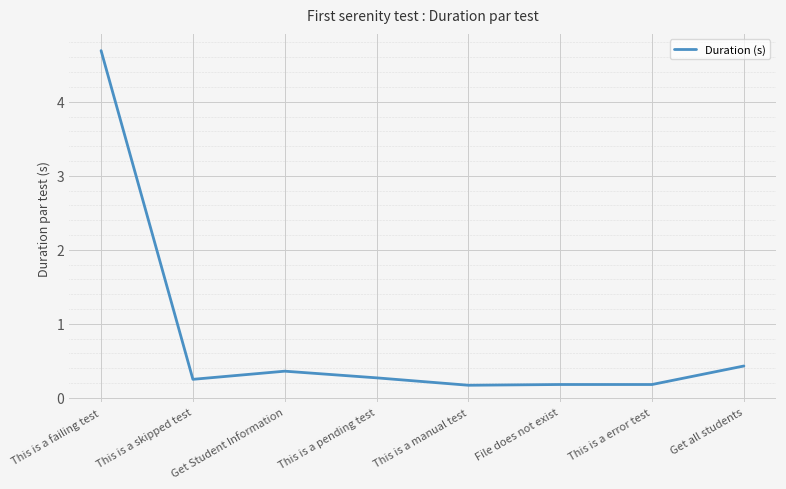

Is it true that the value at This is a skipped test is 0.2?

True